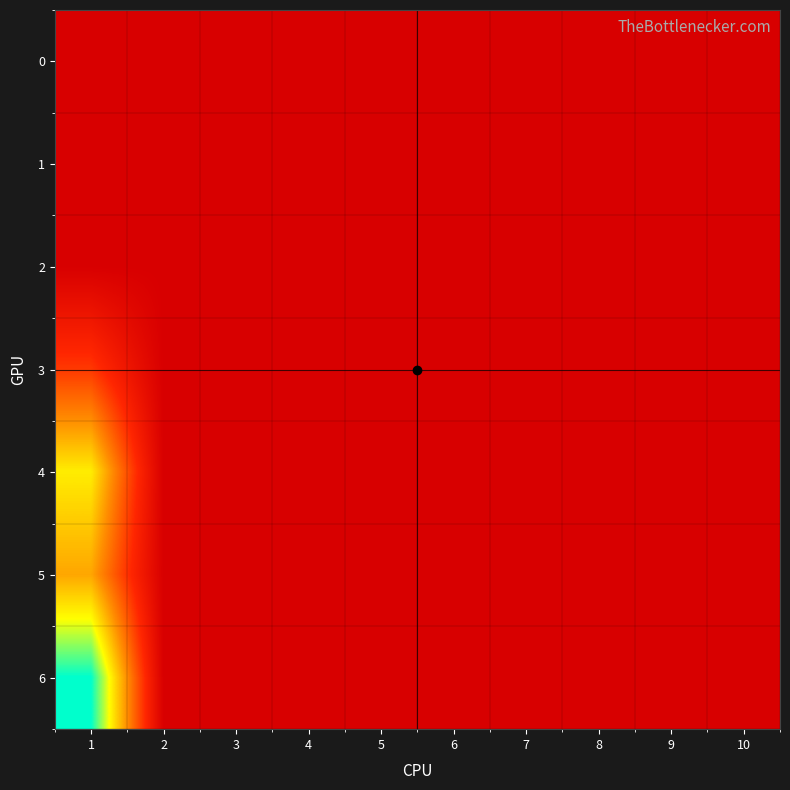

Which series has the largest total across all categories?

6